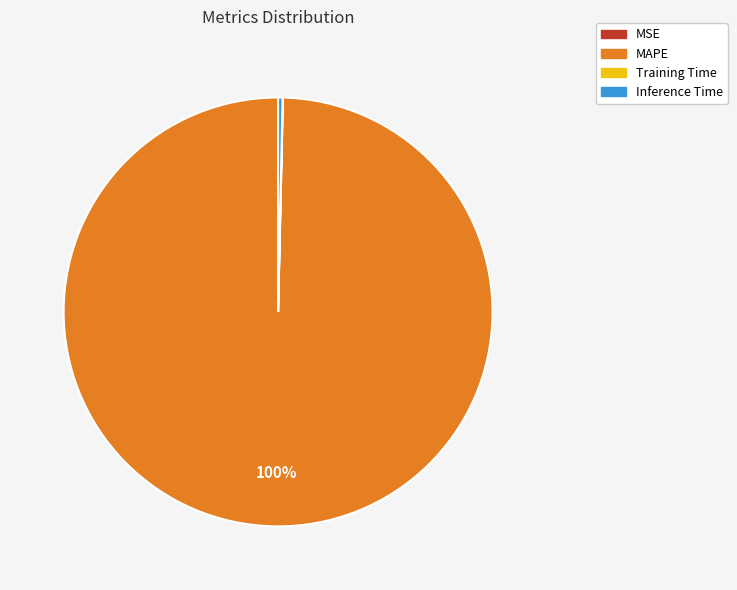

True or false: Inference Time accounts for 0% of the total.

True